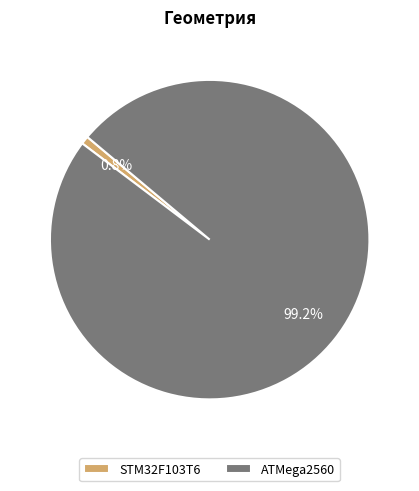

What is the majority slice?

ATMega2560